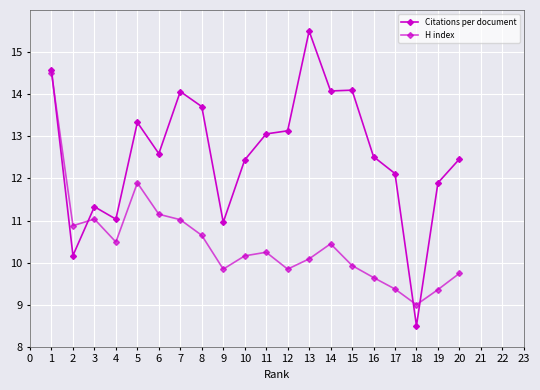

Reading left to right, what are all the values shown in this chart?

Citations per document: 14.6	10.2	11.3	11.0	13.3	12.6	14.1	13.7	11.0	12.4	13.1	13.1	15.5	14.1	14.1	12.5	12.1	8.5	11.9	12.5
H index: 14.5	10.9	11.0	10.5	11.9	11.1	11.0	10.6	9.8	10.2	10.2	9.8	10.1	10.4	9.9	9.6	9.4	9.0	9.4	9.7